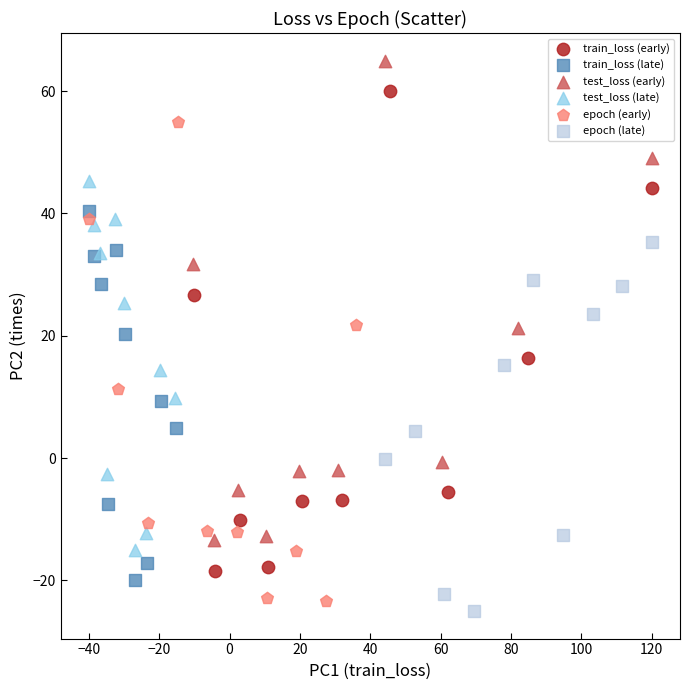

Which series contains the highest Y value?

test_loss (early)